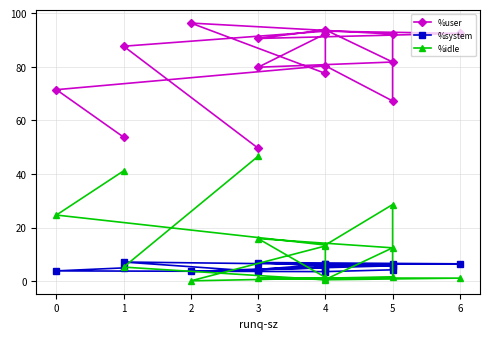

How many data points in %user are less than 87?

8